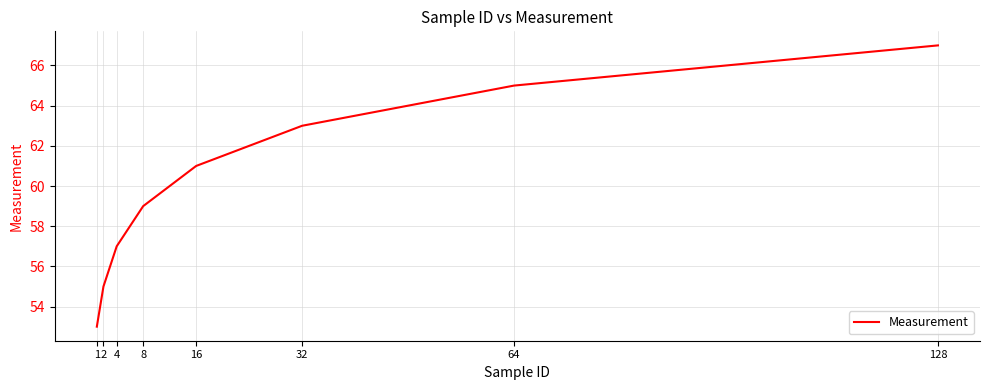

How many series are shown in this chart?

1